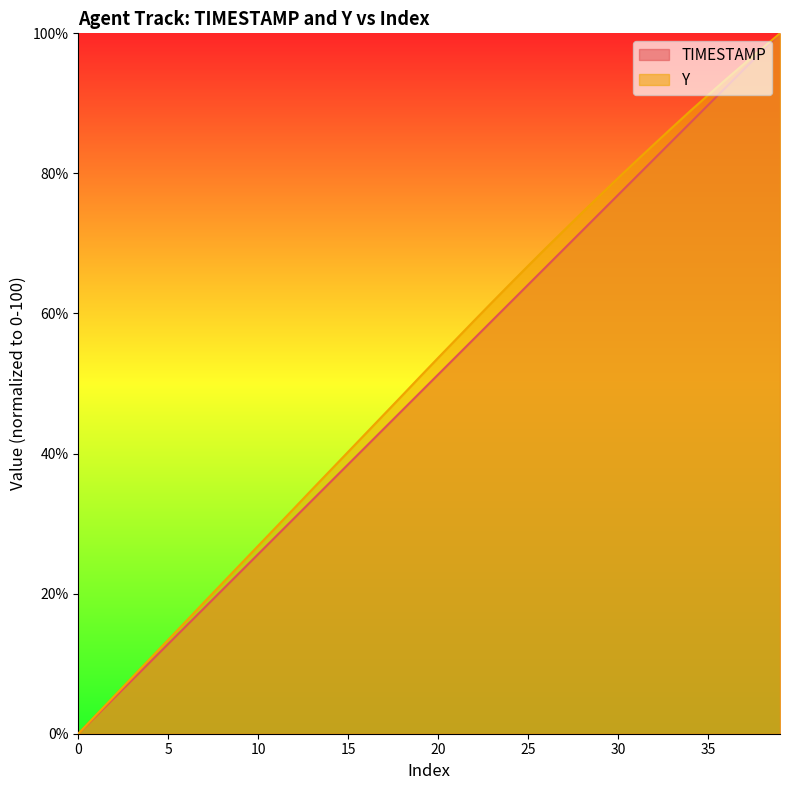

List the series in order of their overall mean, lowest first.

TIMESTAMP, Y